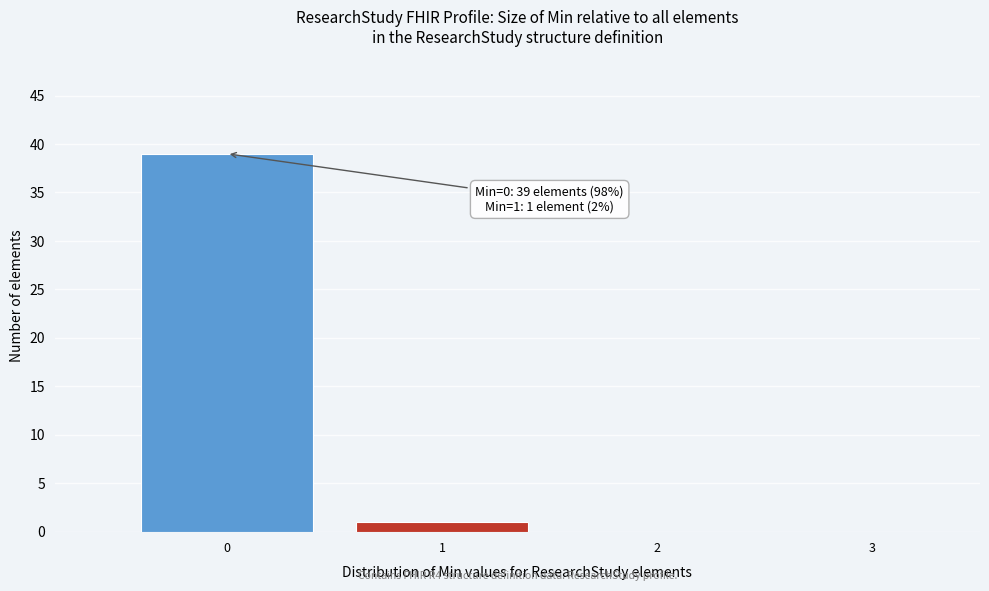

Over which range of the x-axis is the bar tallest?

-0.5 to 0.5